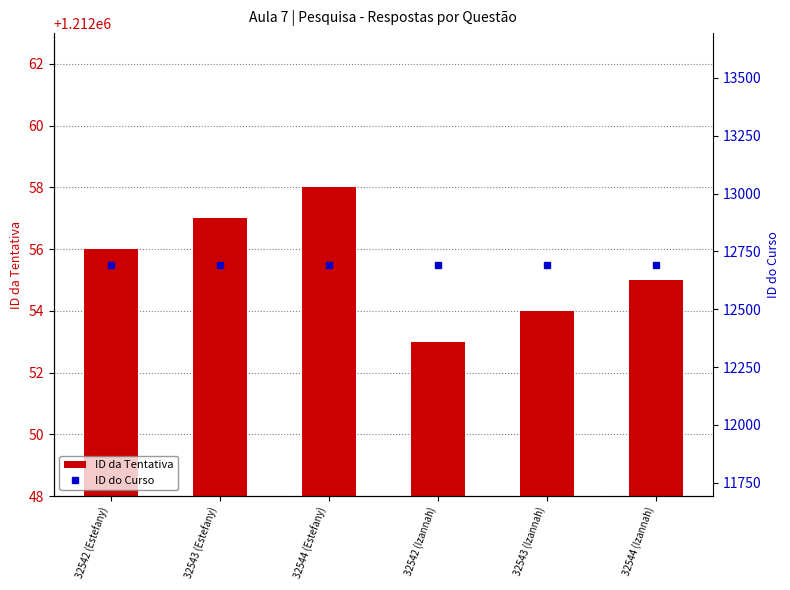

At 32542 (Izannah), list the series in order from smallest to largest.

ID do Curso, ID da Tentativa